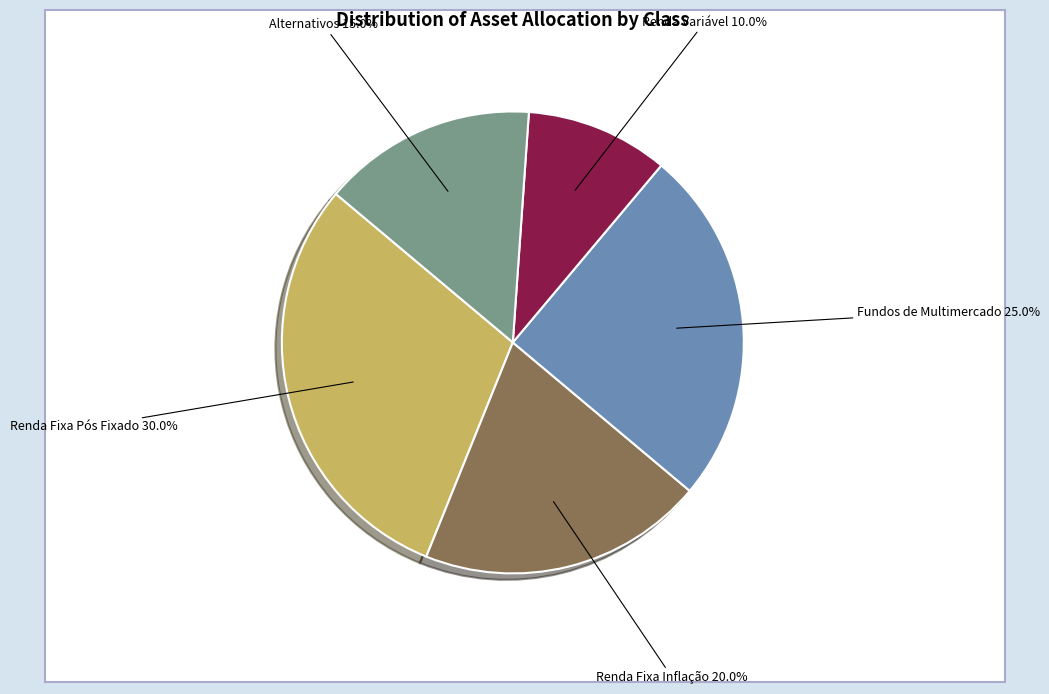

How many slices are in this pie chart?

5